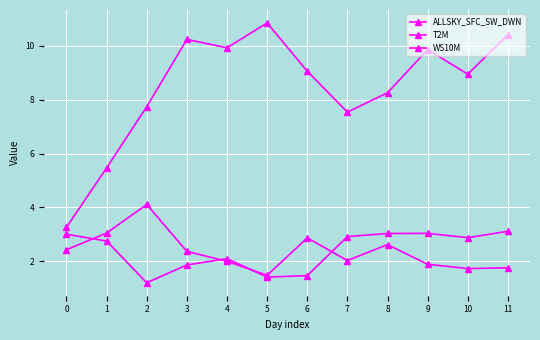

Between 7 and 10, which is larger?

7